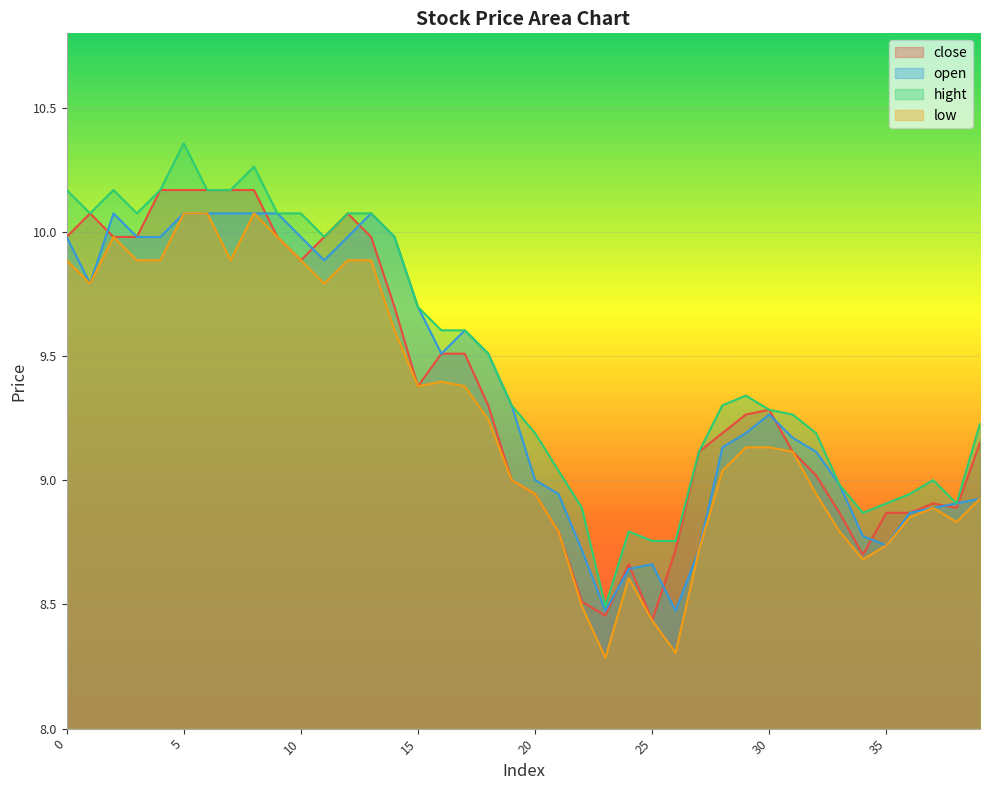

Which label corresponds to the largest value in the chart?

5